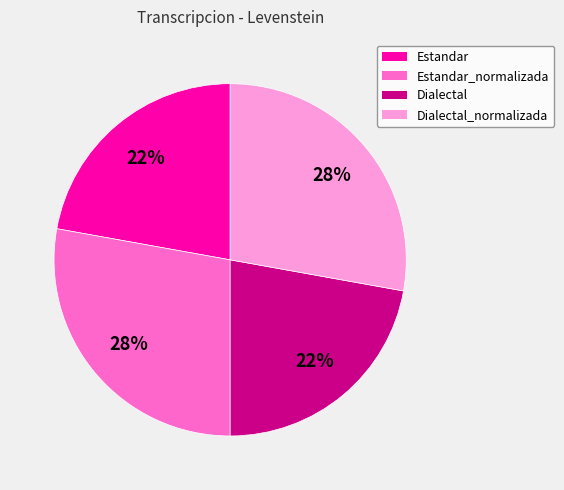

To the nearest percent, what is the difference between the largest and smallest slice percentages?

6%